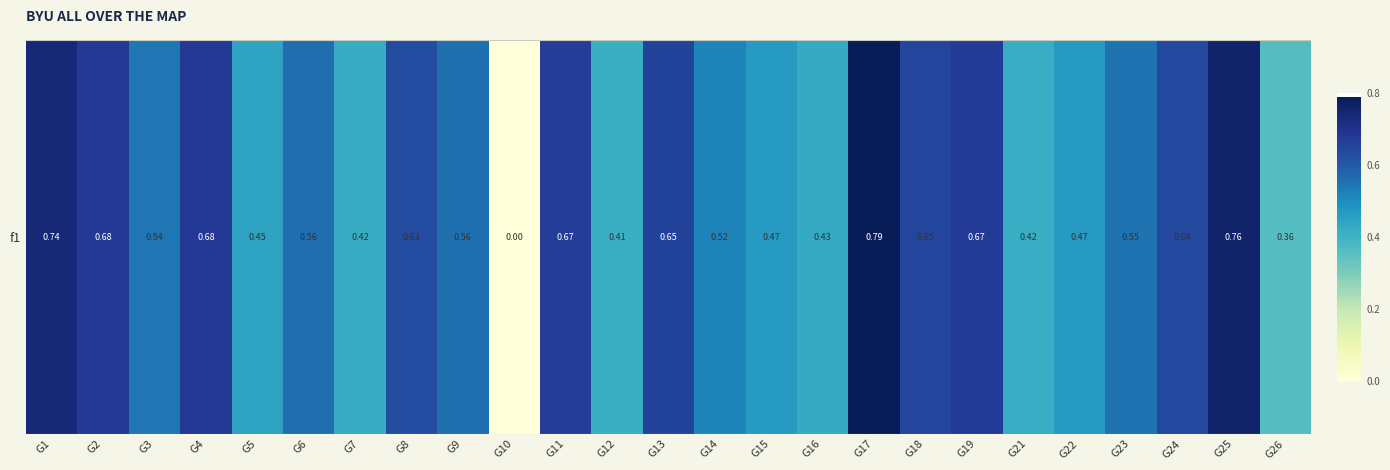

How many distinct data groups are displayed?

1